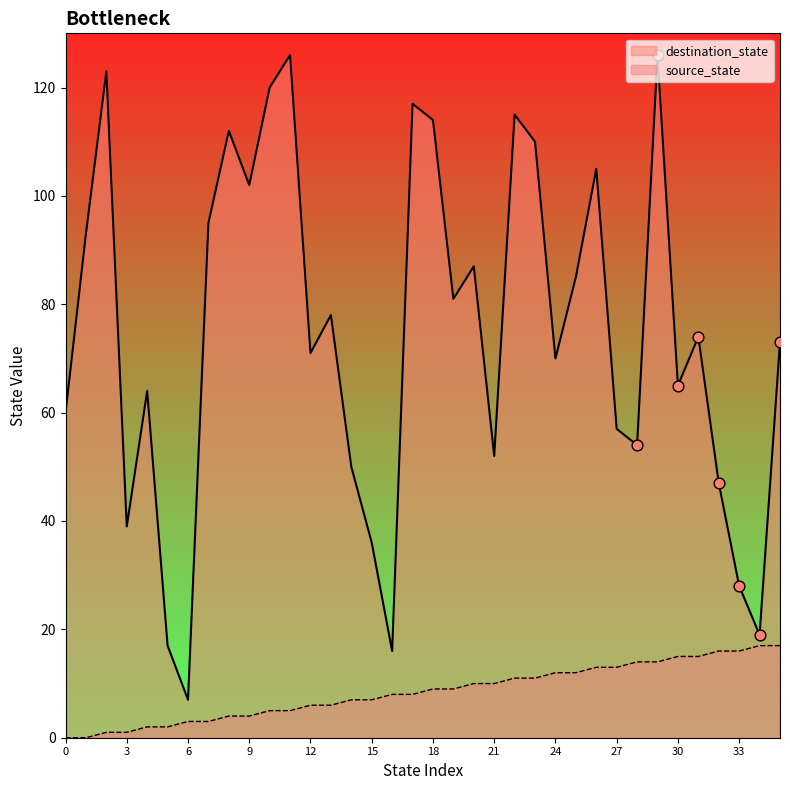

Which series reaches the maximum Y coordinate?

destination_state